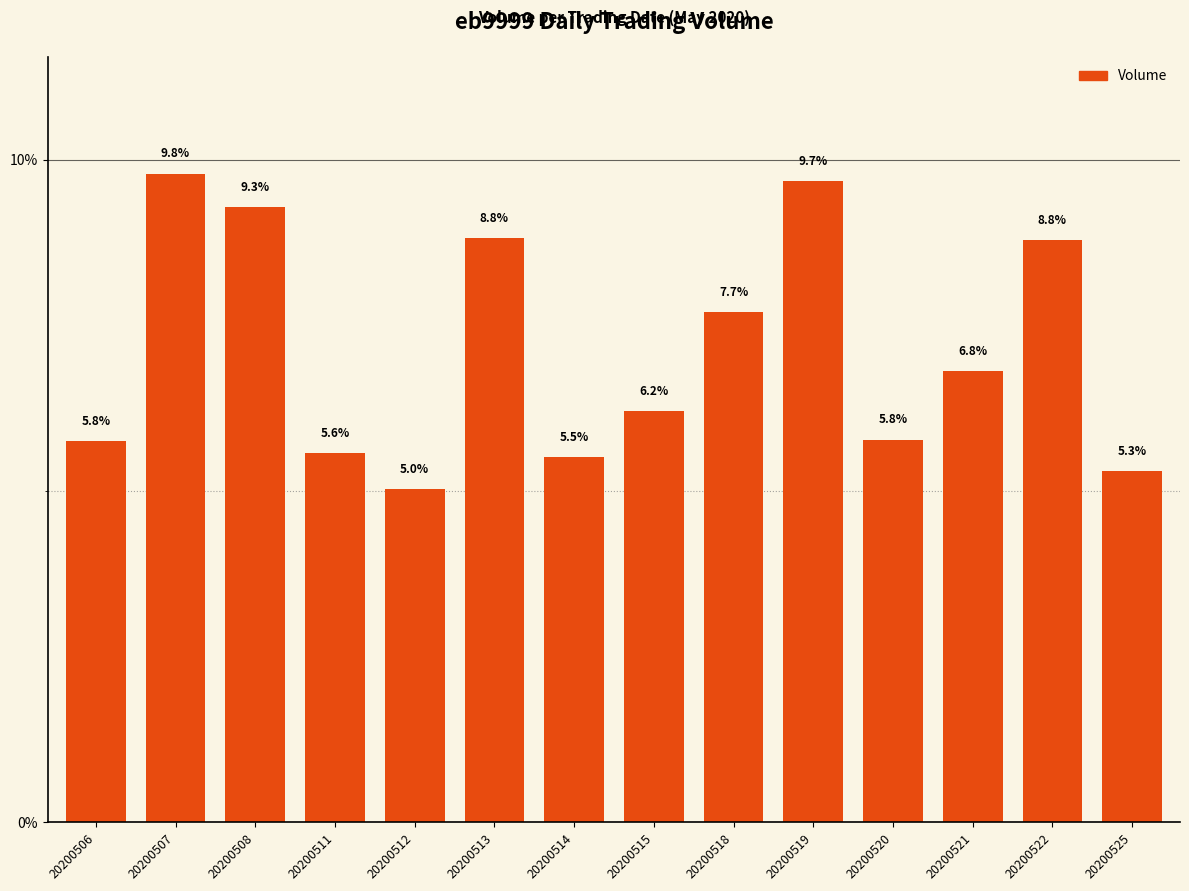

The value at 20200514 is 5.5. True or false?

True